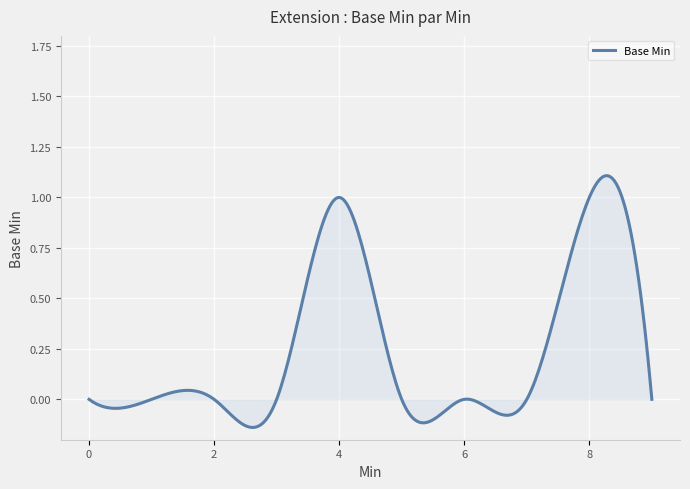

What is the difference between the maximum and minimum values?

1.2